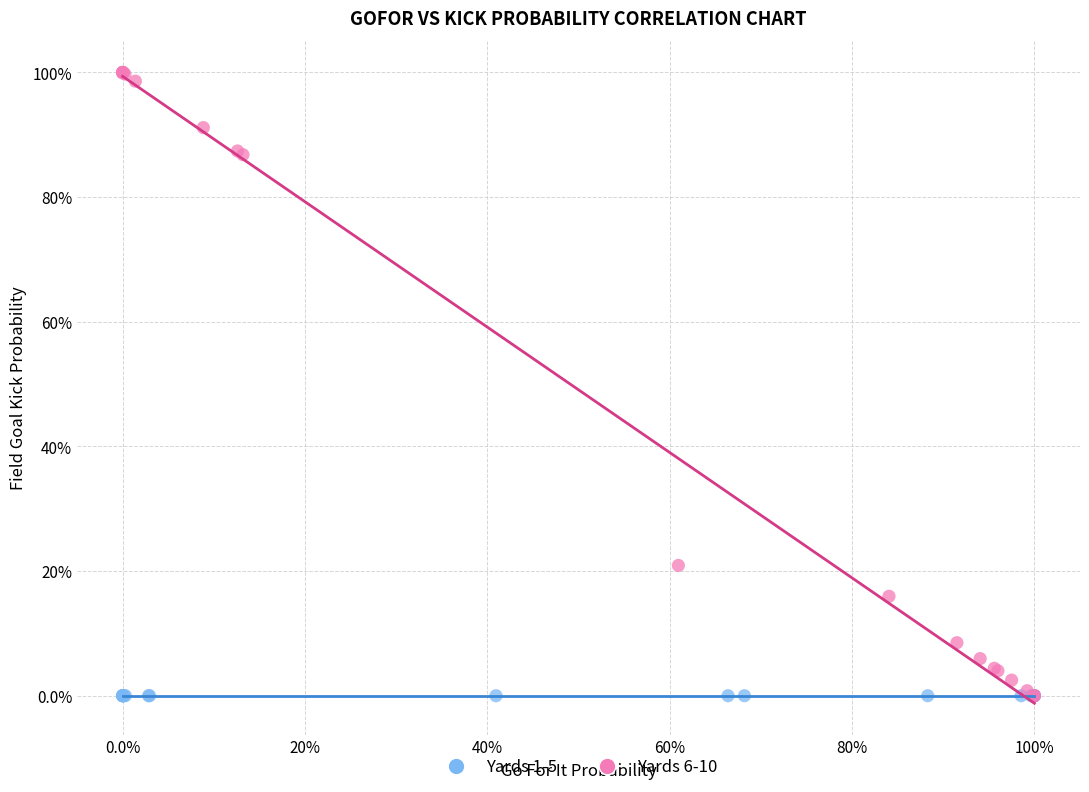

What are all the series names shown in the legend?

Yards 1-5, Yards 6-10